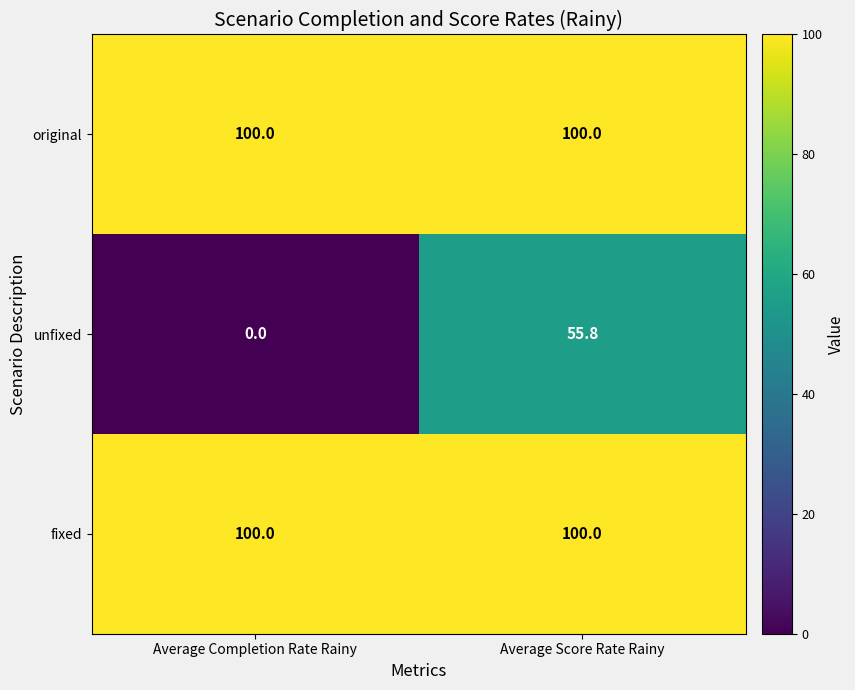

Read the fixed value at Average Completion Rate Rainy.

100.0